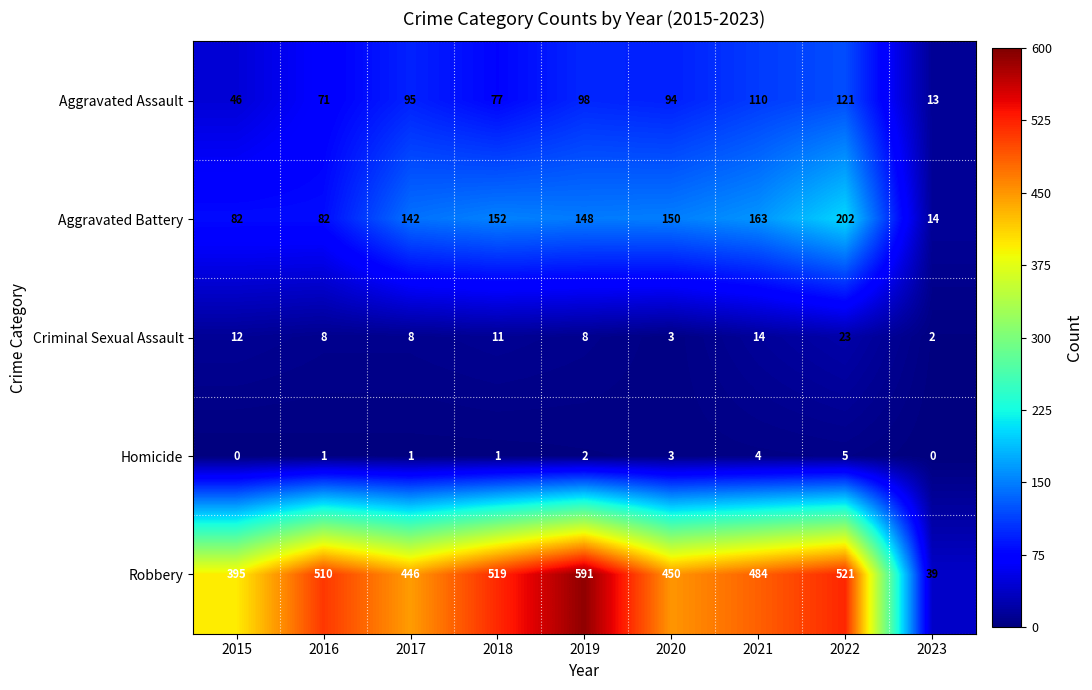

What is the difference between the maximum and minimum values in the Aggravated Assault series?

108